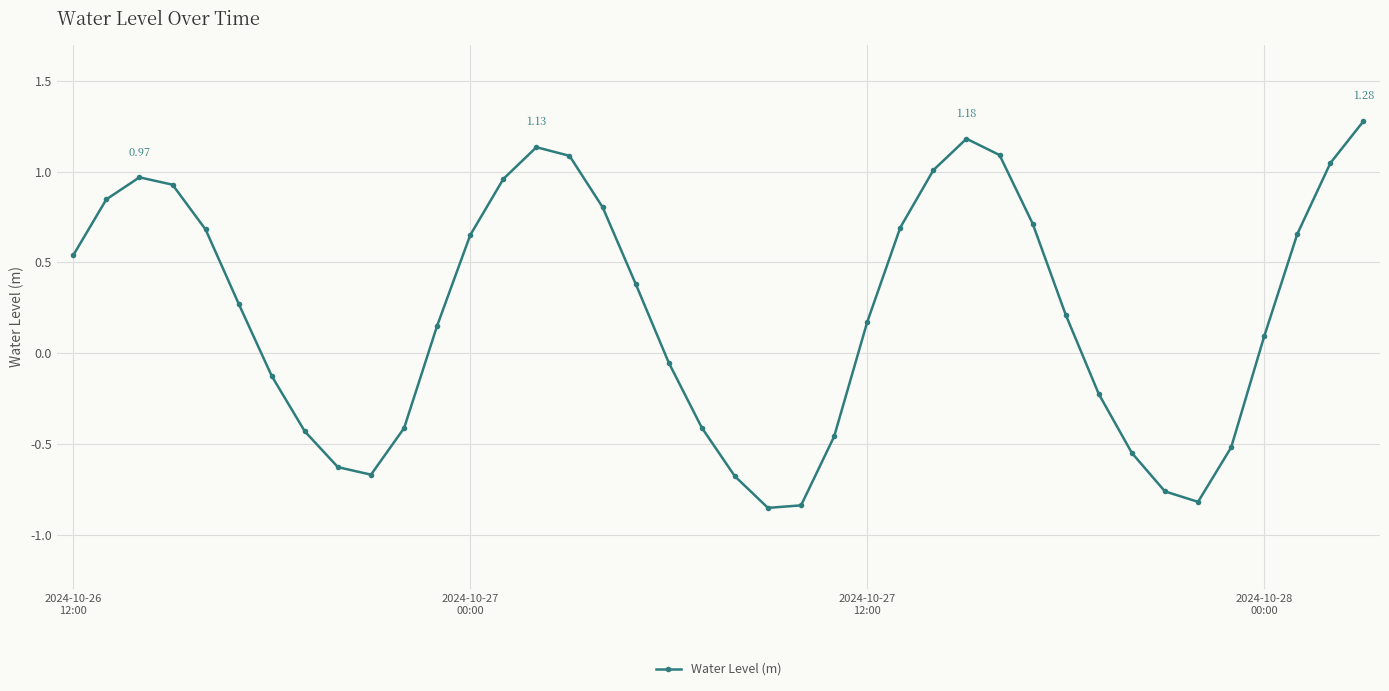

How many distinct data groups are displayed?

1